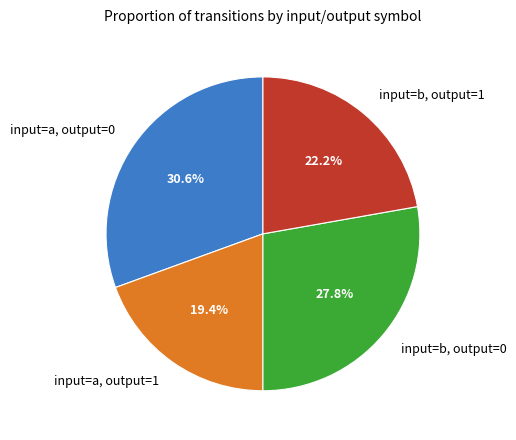

Count the number of slices in the pie.

4